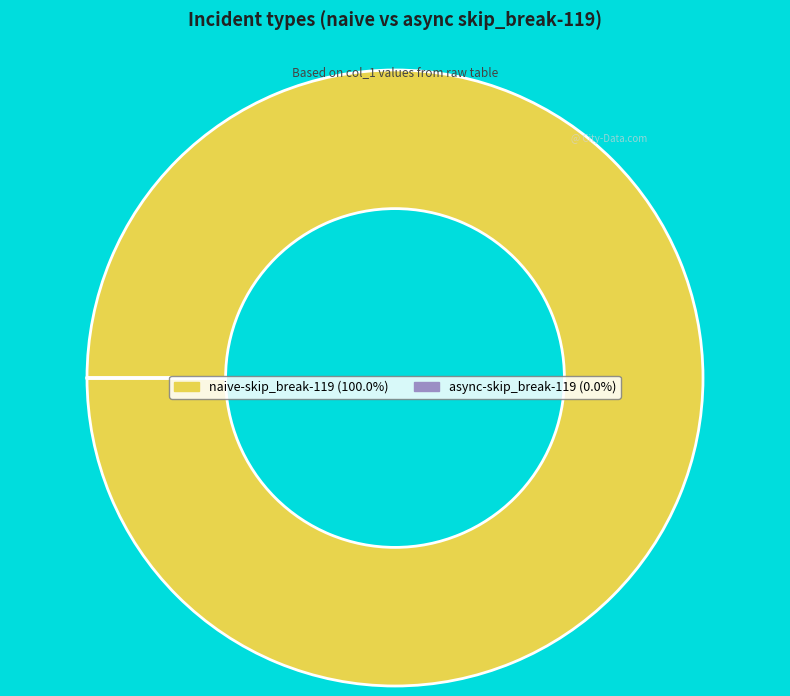

Is there any slice that represents more than half of the pie?

Yes